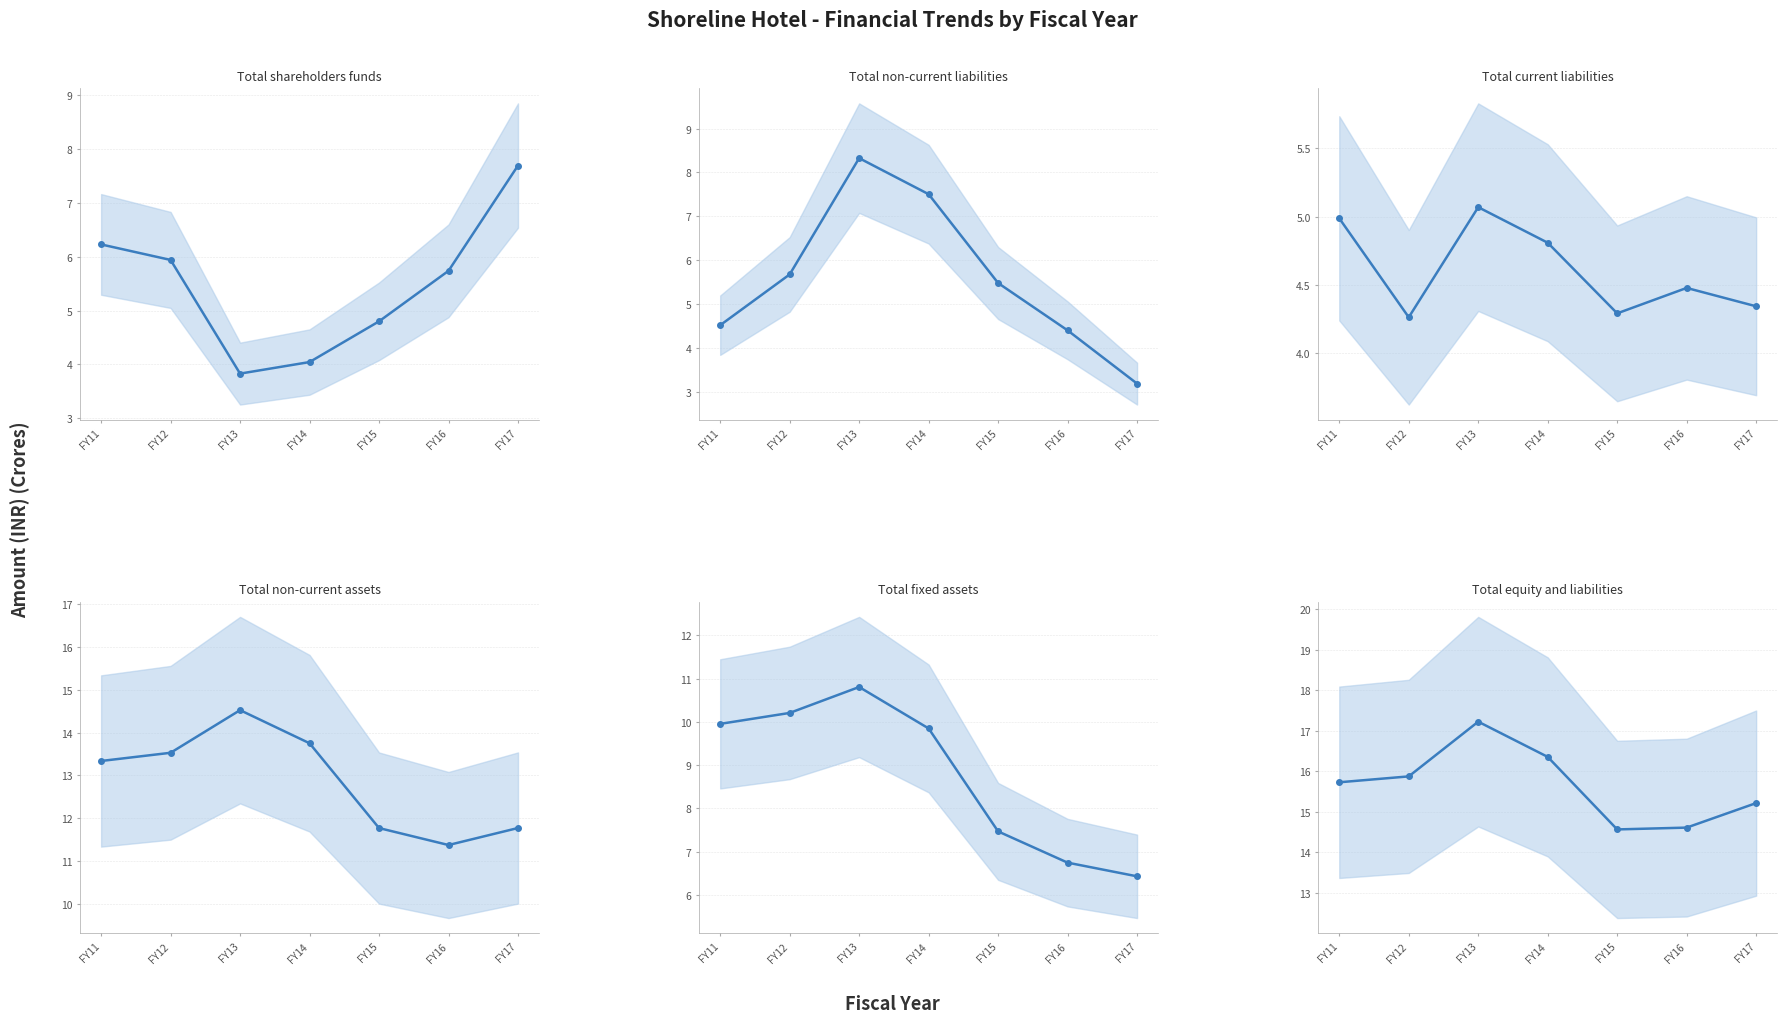

Count the number of categories in the chart.

7